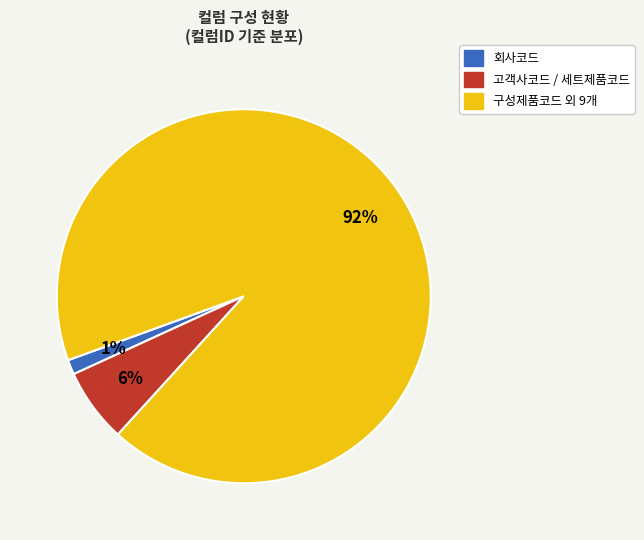

To the nearest percent, what is the average slice percentage?

33%